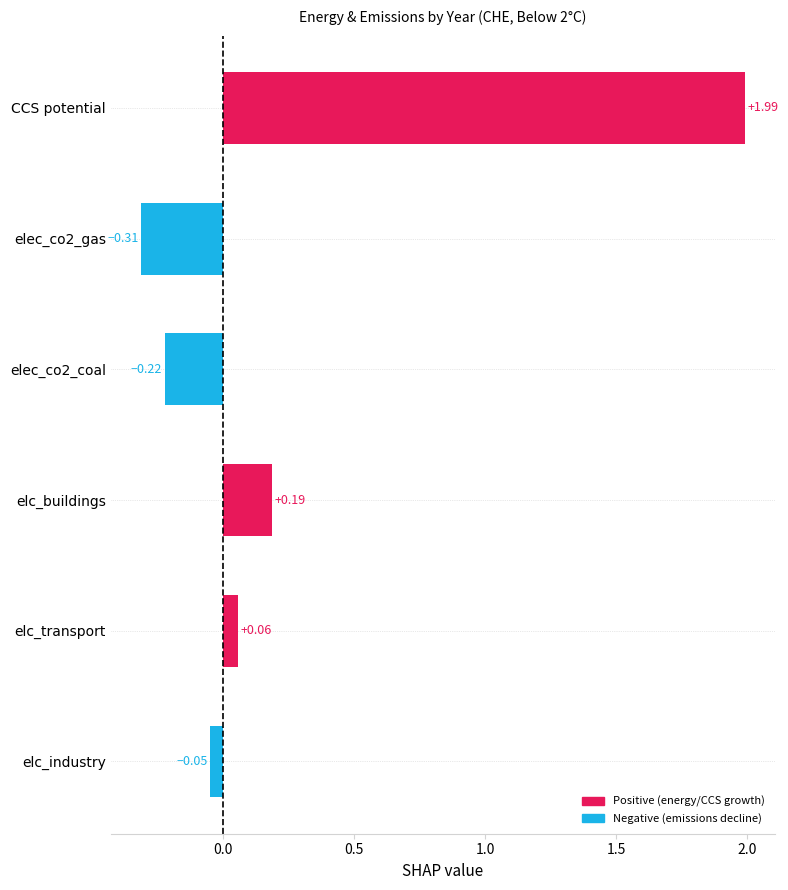

Rank the categories by value from highest to lowest.

CCS potential, elc_buildings, elc_transport, elc_industry, elec_co2_coal, elec_co2_gas